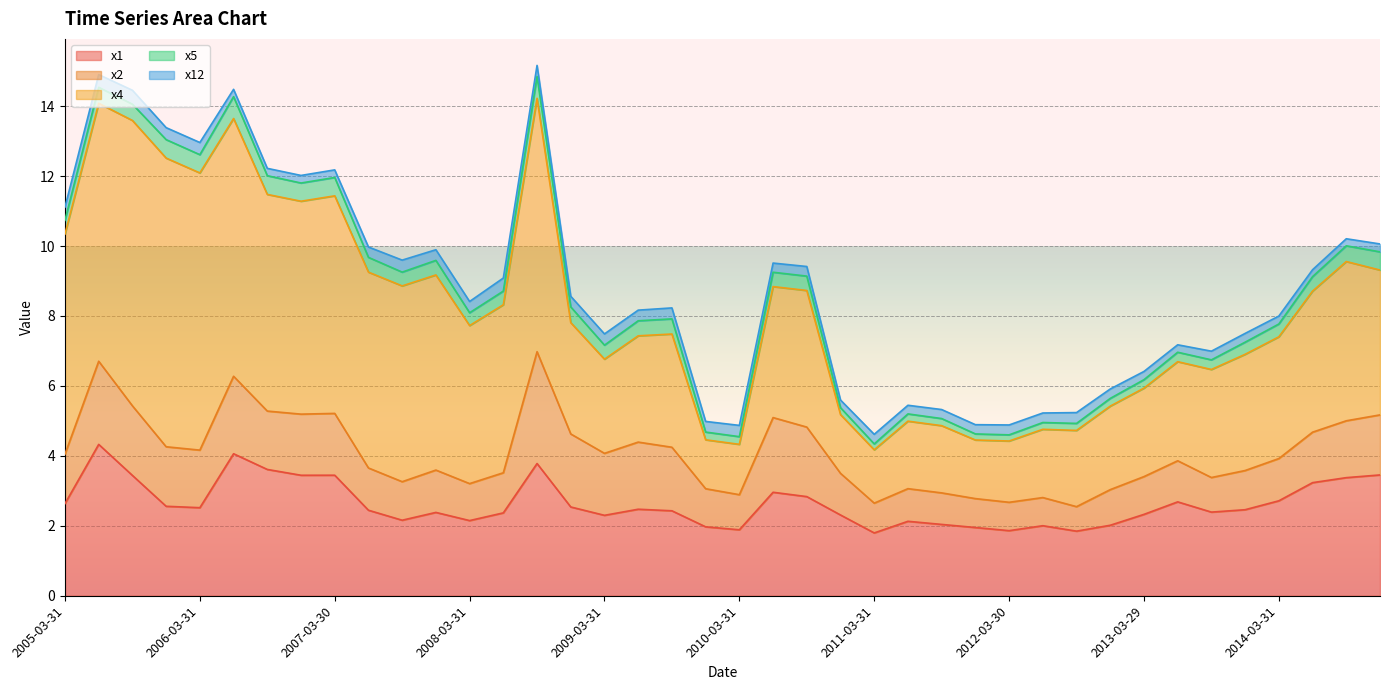

How many lines are shown in the chart?

5